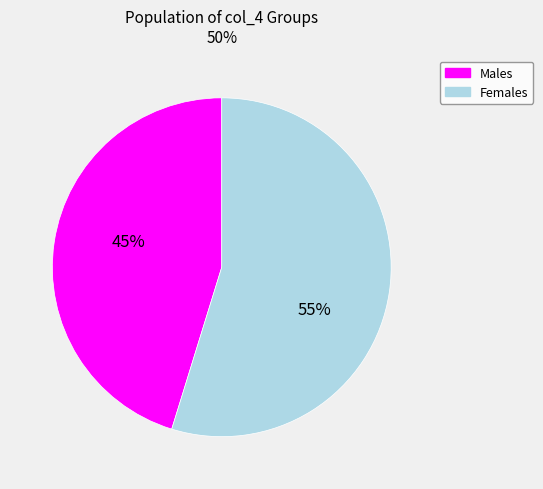

Does any single category account for the majority?

Yes